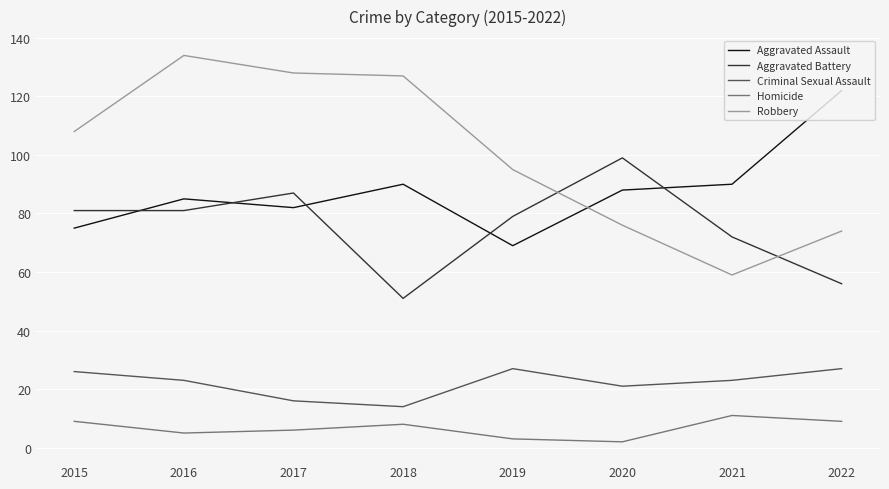

What is the spread (max minus min) of values at 2018?

119